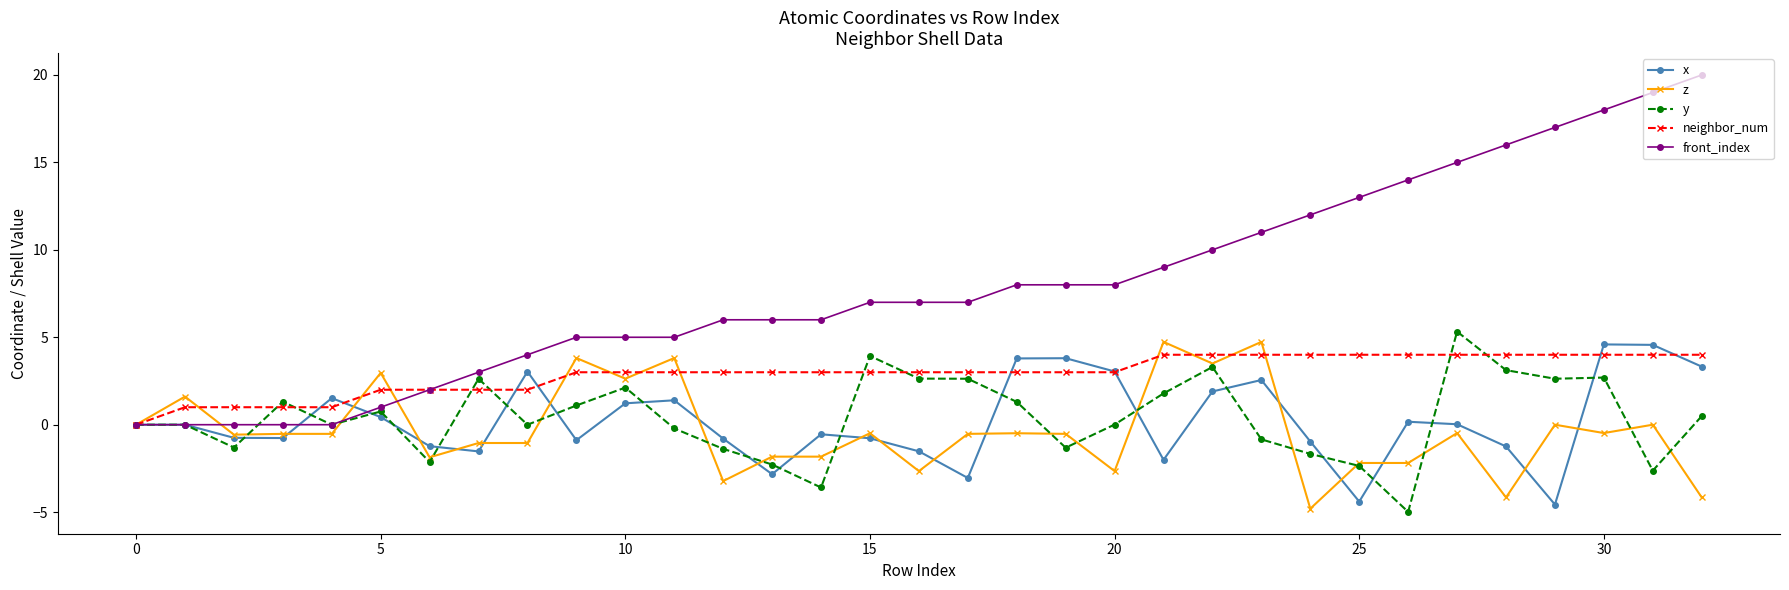

What is the value of the y point at the 13th from the left?

-1.4